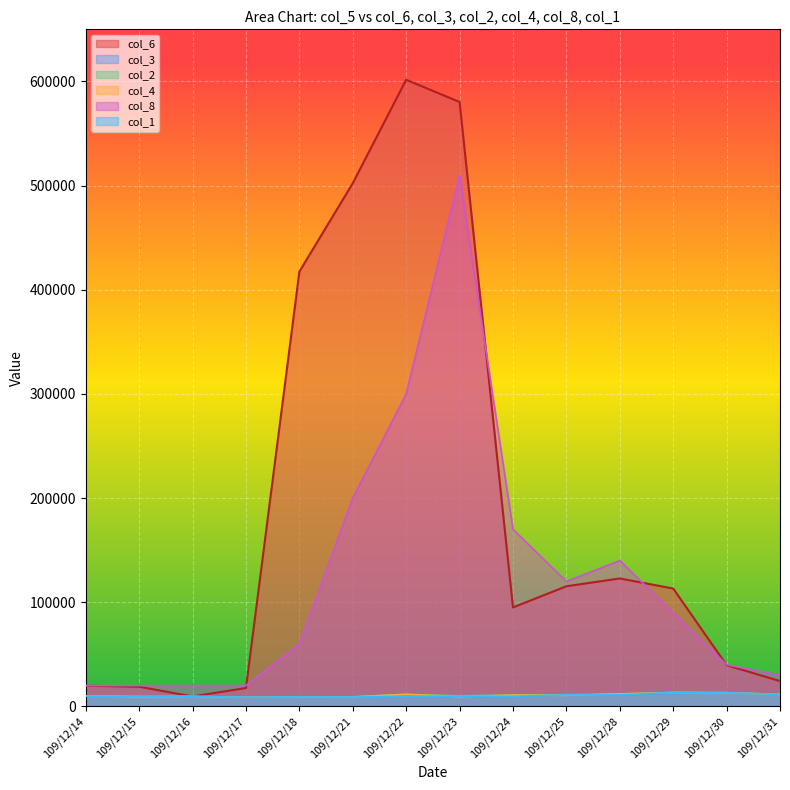

What is the difference between the col_6 values at 109/12/21 and 109/12/25?

386960.0